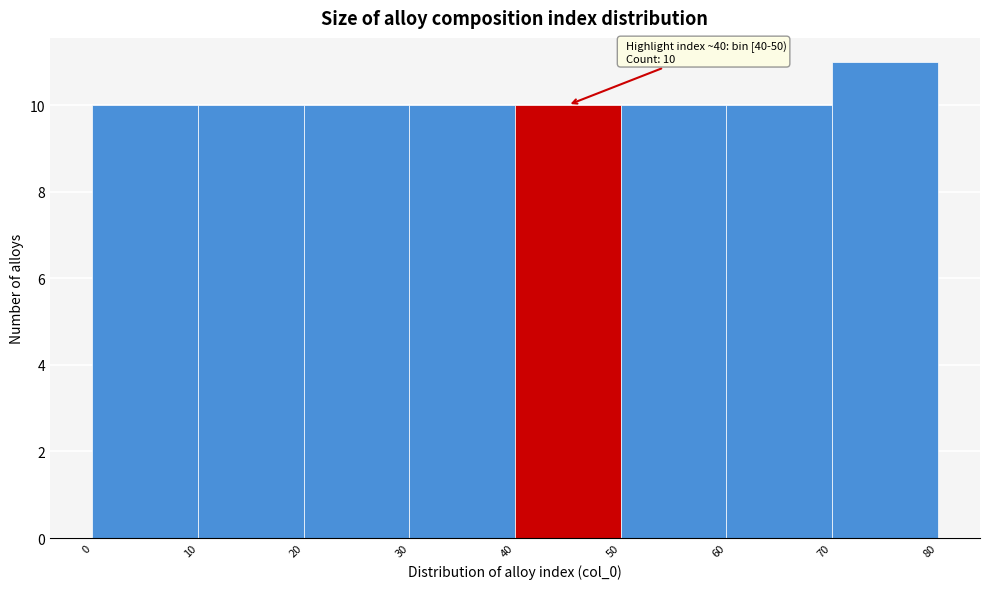

Over which range of the x-axis is the bar tallest?

70 to 80